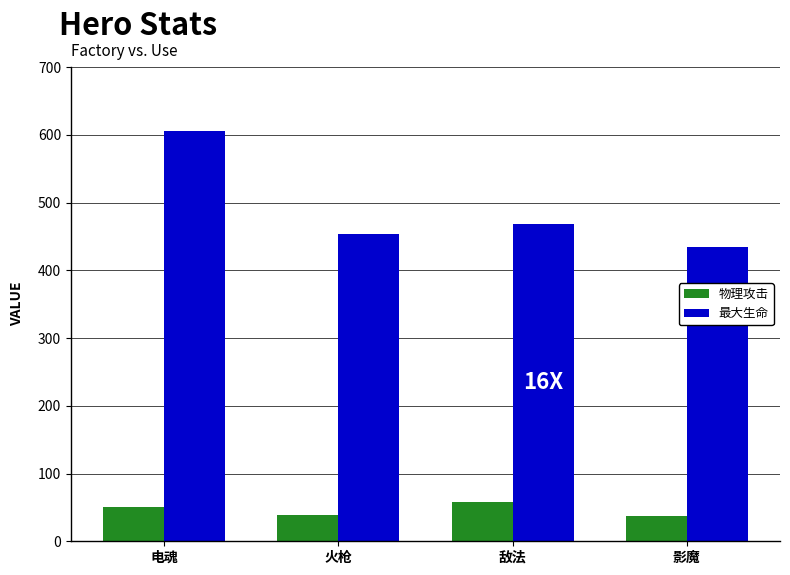

The 最大生命 series shows 576 at 影魔. True or false?

False